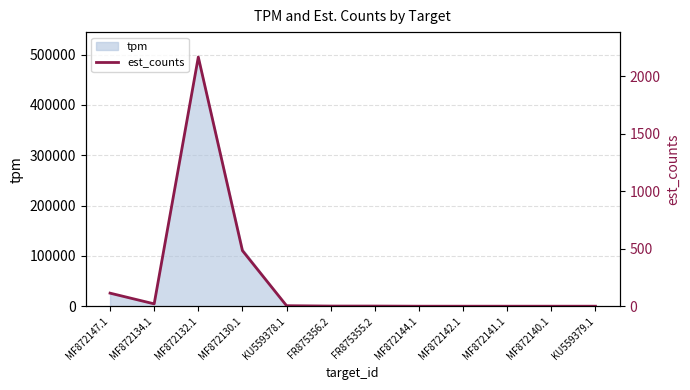

What is the change in value from FR875356.2 to KU559379.1?

-1.2